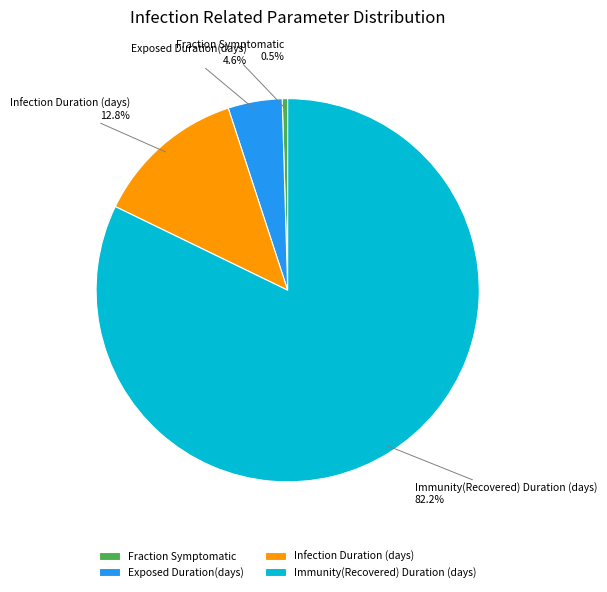

Which slice represents more than half of the pie?

Immunity(Recovered) Duration (days)